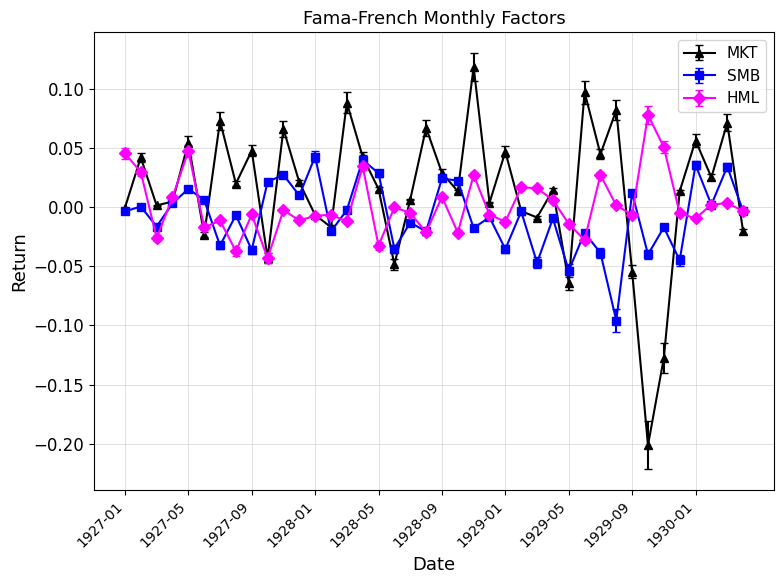

True or false: SMB has more than 1 interior local peaks.

True